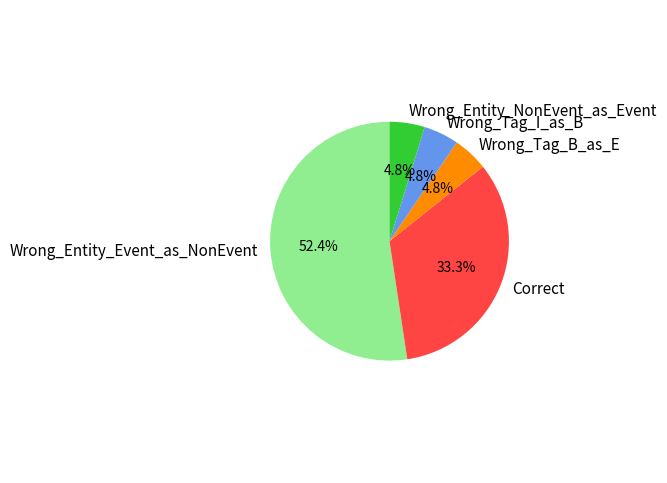

Which slice is the largest?

Wrong_Entity_Event_as_NonEvent